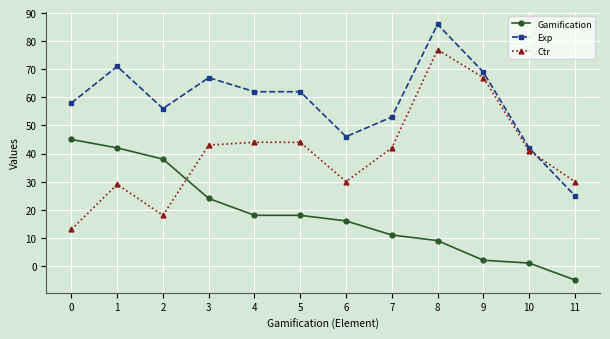

What is the total value across all series at 1?

142